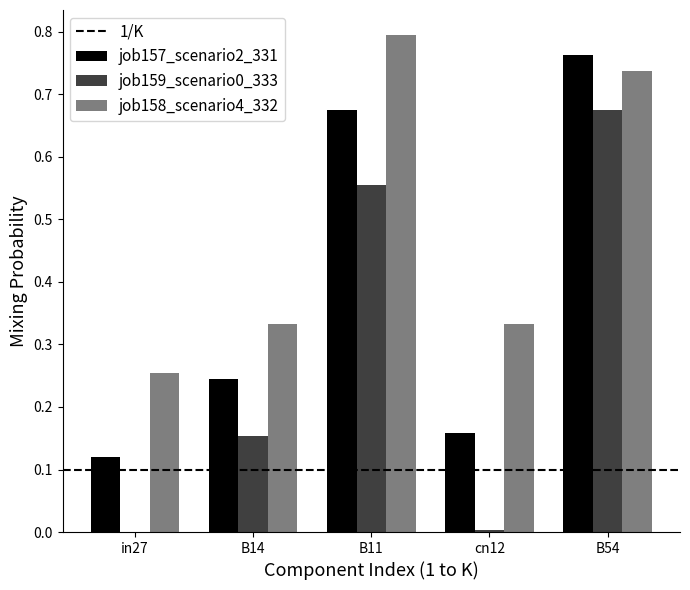

What is the total value across all series at B14?

0.7